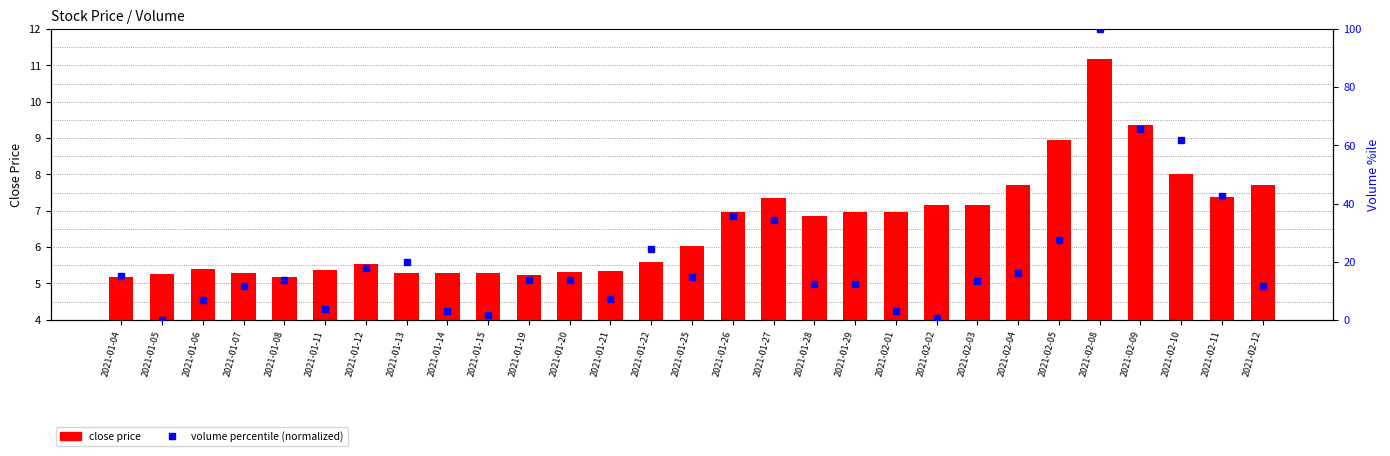

Rank the series at 2021-01-27 from lowest to highest value.

close price, volume percentile